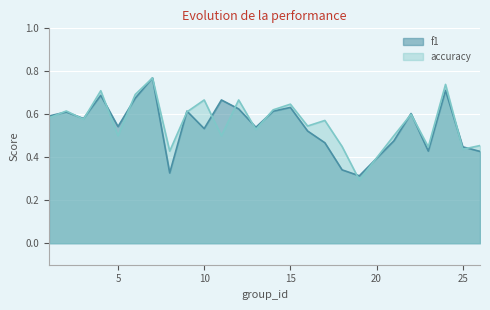

What is the value of the accuracy point at the 9th from the left?

0.6